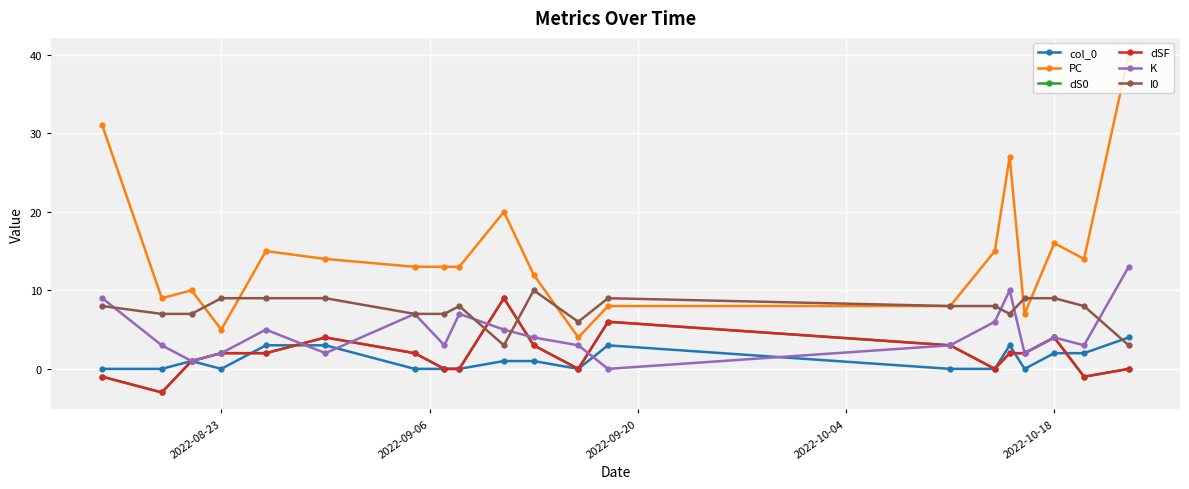

How many values in the col_0 series exceed 1?

7